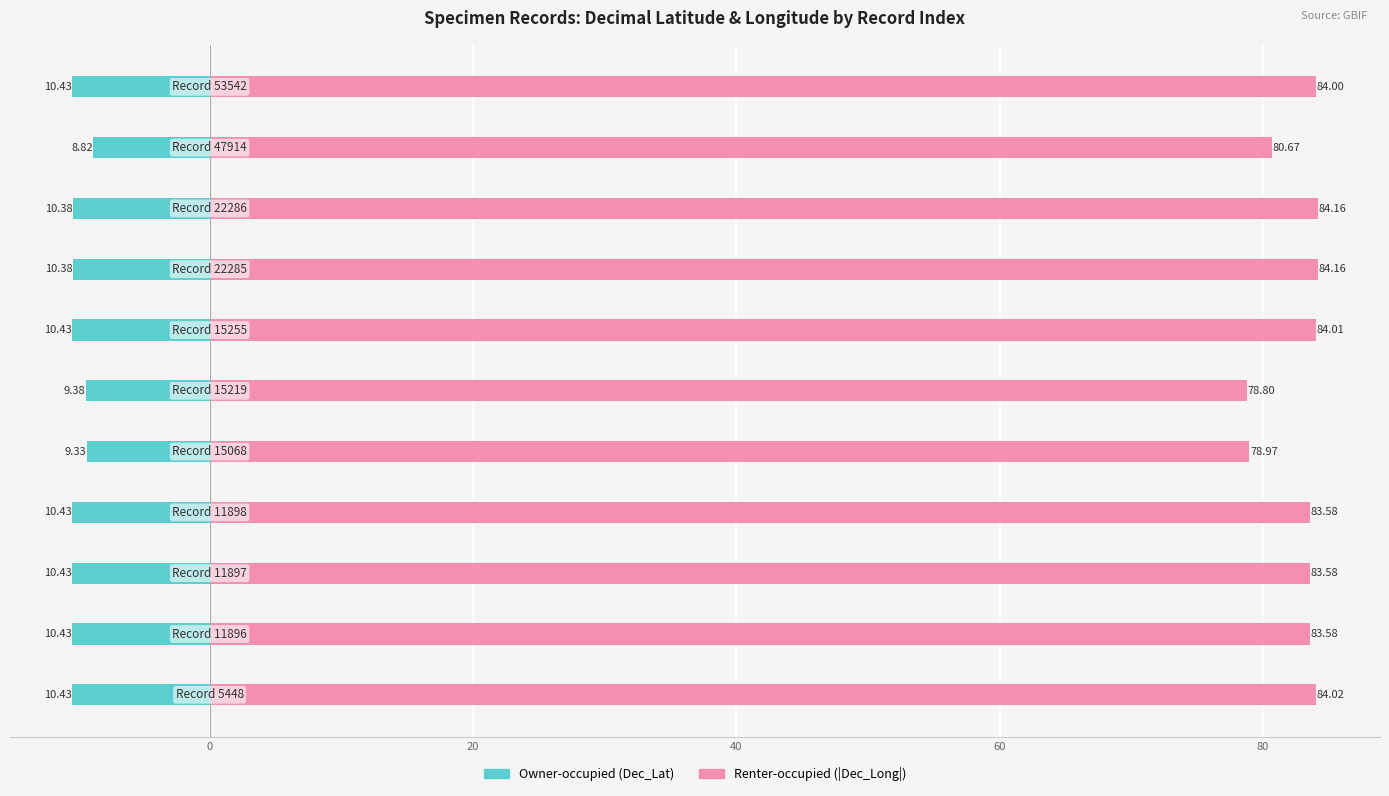

At how many categories does at least one series exceed 55?

11